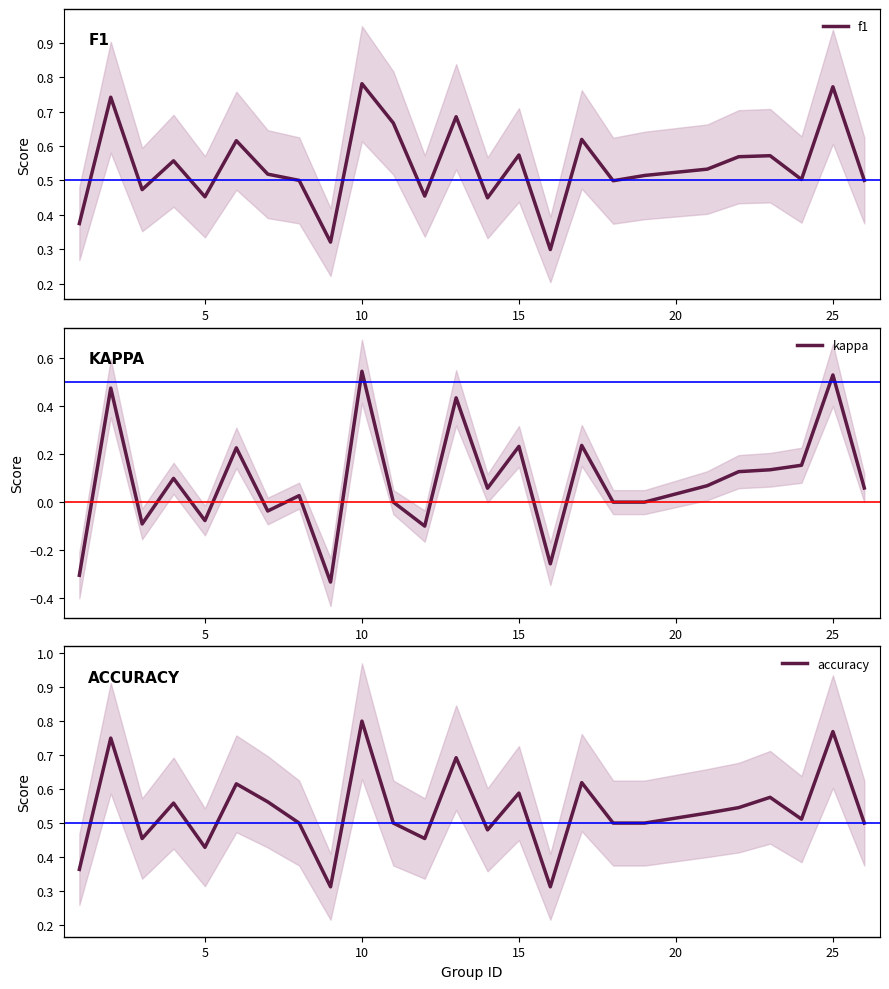

True or false: f1 has more than 0 interior local peaks.

True